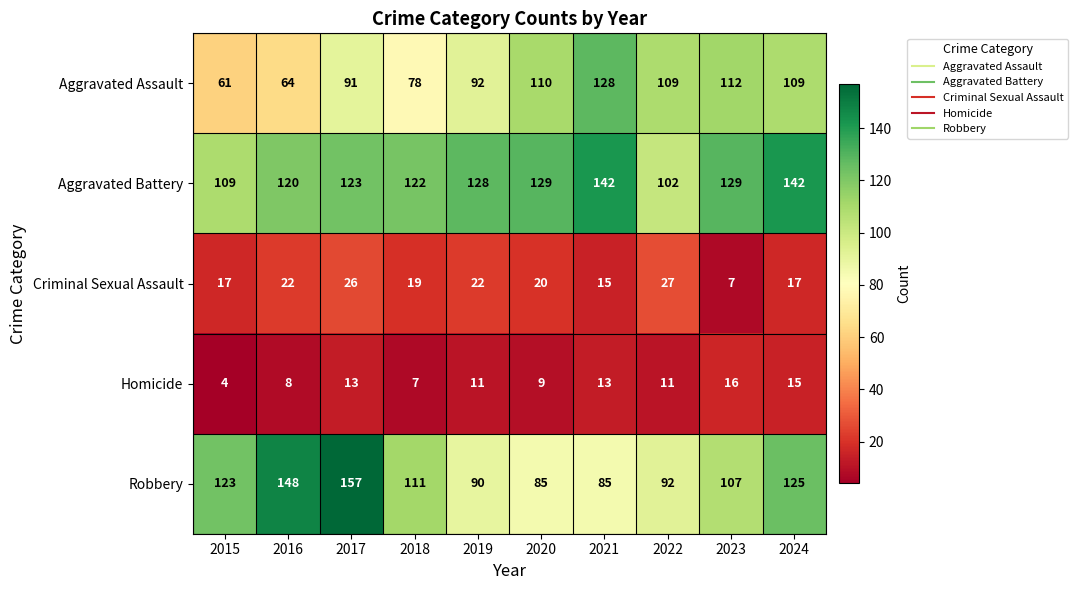

At which label is Aggravated Battery closest to 122?

2018